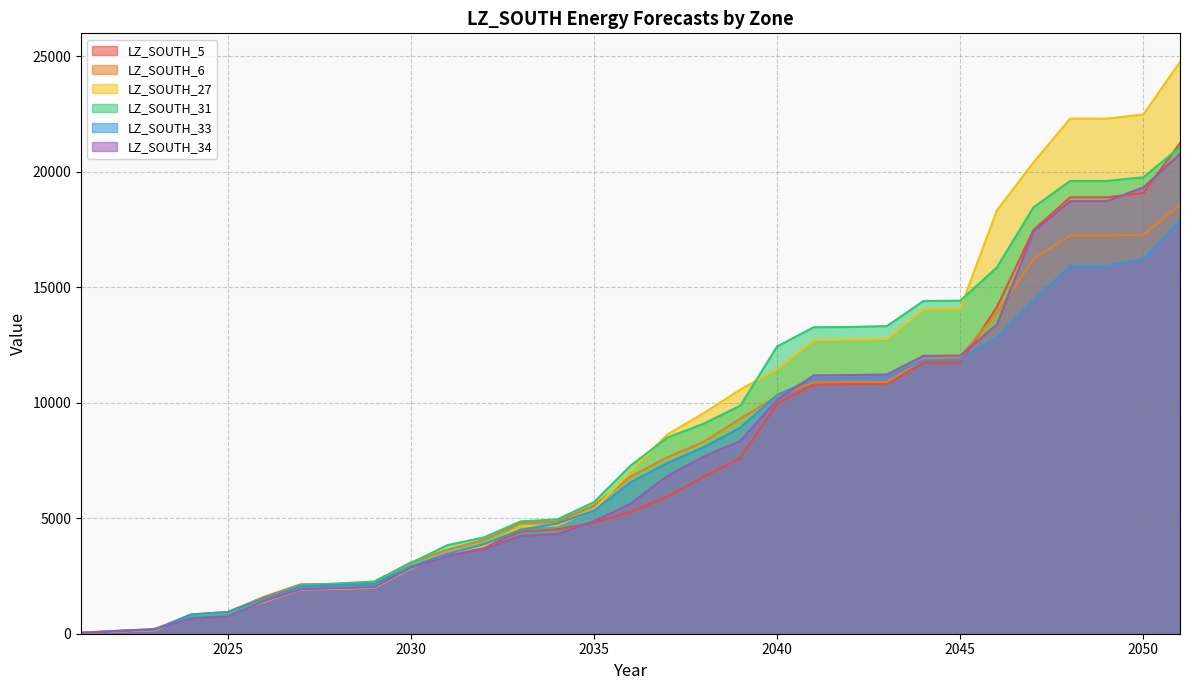

What is the difference between the maximum and minimum values in the LZ_SOUTH_33 series?

17871.7